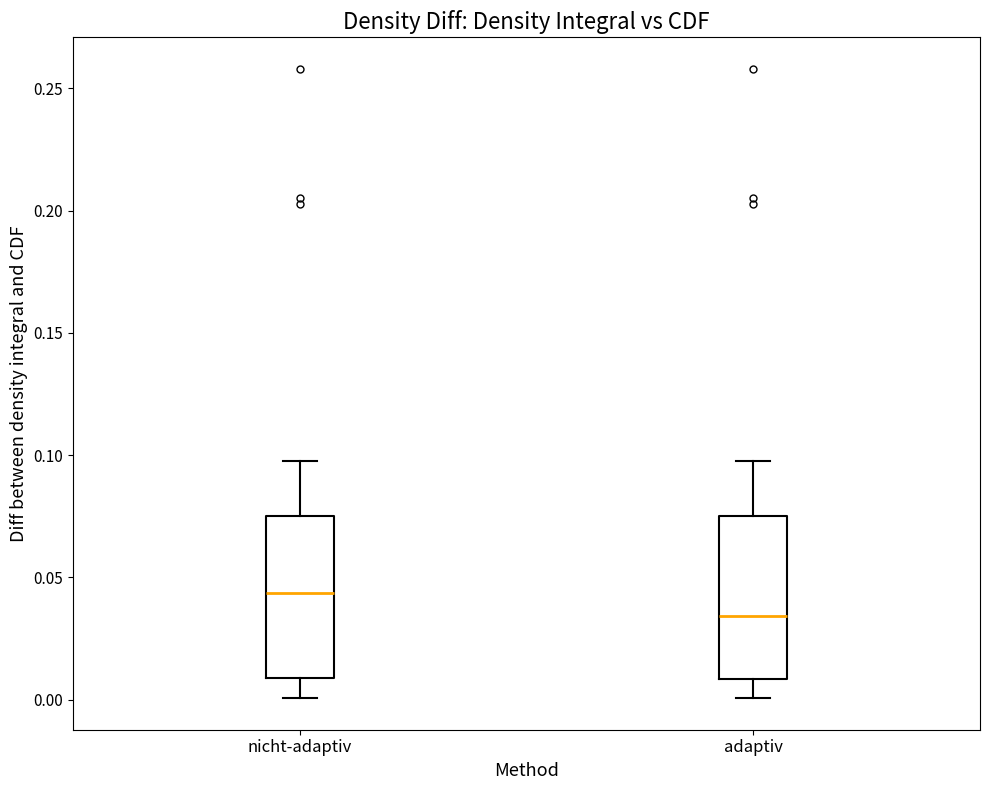

Reading left to right, read every box against the y-axis: the position of its median line, the range the box covers, and the ends of its whiskers. The values are not printed on the chart, so give them approximately, as read against the axis.

nicht-adaptiv: median 0.045, box 0.010 to 0.075, whiskers 0.000 to 0.095
adaptiv: median 0.035, box 0.010 to 0.075, whiskers 0.000 to 0.095